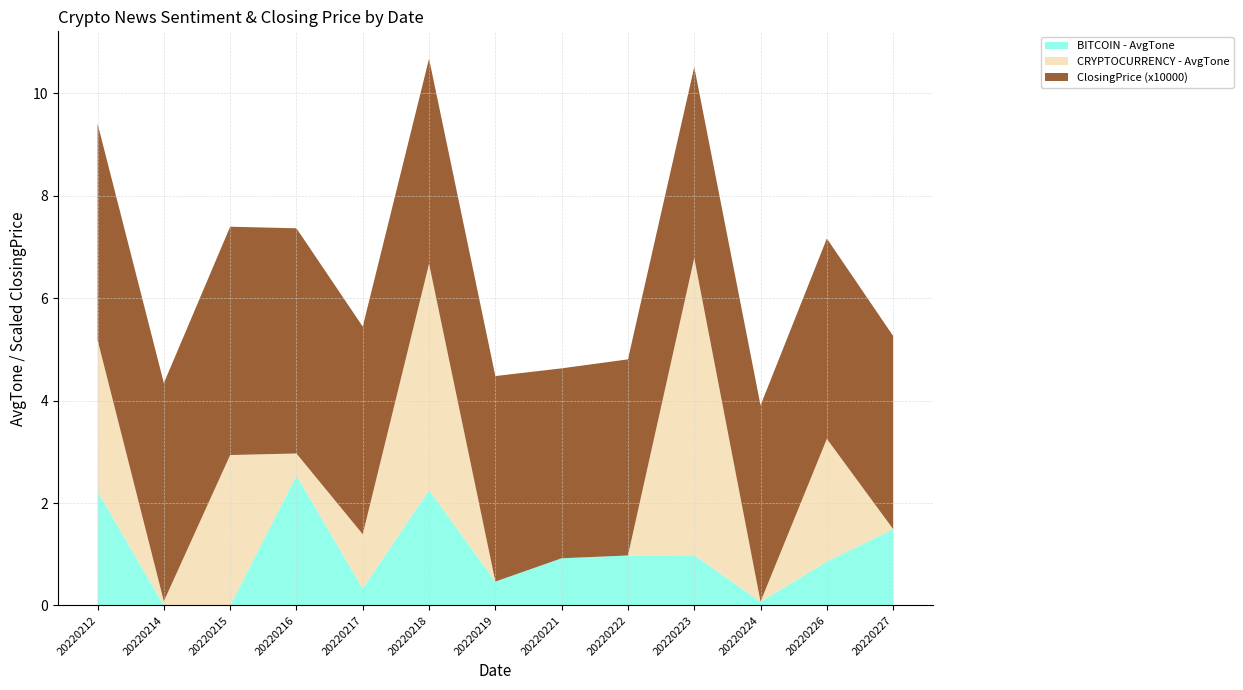

Reading left to right, transcribe all the data shown in this chart.

BITCOIN - AvgTone: 20220212=2.2	20220214=0.0	20220215=0.0	20220216=2.5	20220217=0.3	20220218=2.3	20220219=0.5	20220221=0.9	20220222=1.0	20220223=1.0	20220224=0.1	20220226=0.9	20220227=1.5
CRYPTOCURRENCY - AvgTone: 20220212=3.0	20220214=0.1	20220215=2.9	20220216=0.4	20220217=1.1	20220218=4.4	20220219=0.0	20220221=0.0	20220222=0.0	20220223=5.8	20220224=0.0	20220226=2.4	20220227=0.0
ClosingPrice (x10000): 20220212=4.2	20220214=4.3	20220215=4.5	20220216=4.4	20220217=4.1	20220218=4.0	20220219=4.0	20220221=3.7	20220222=3.8	20220223=3.7	20220224=3.8	20220226=3.9	20220227=3.8